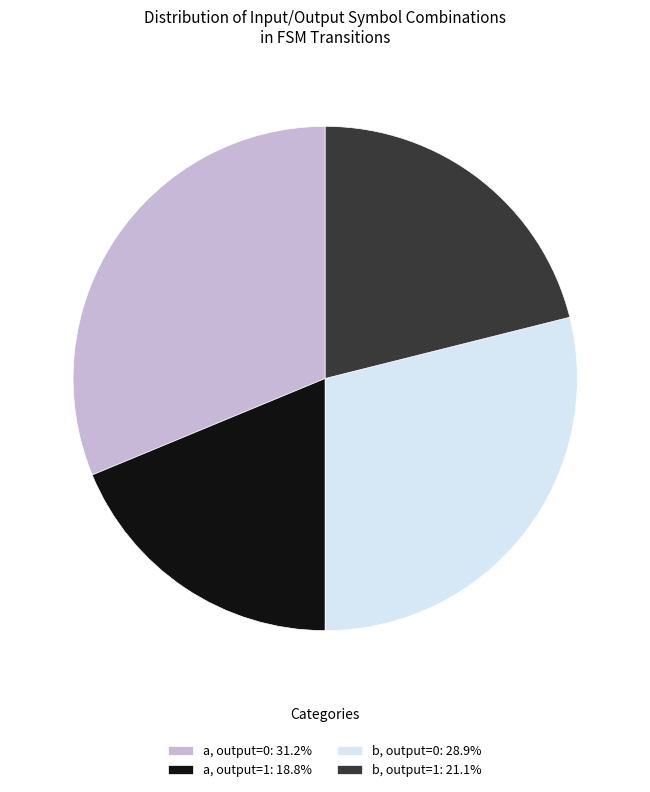

Is there any slice that represents more than half of the pie?

No